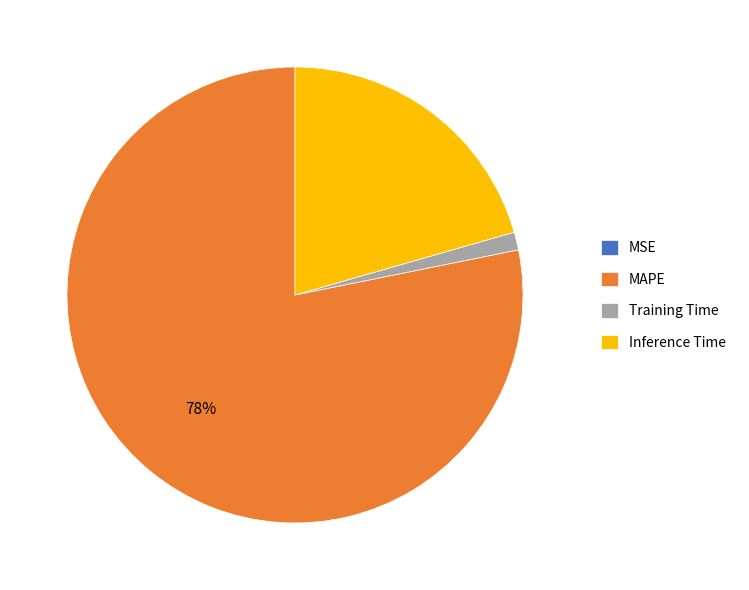

Does any single category account for the majority?

Yes